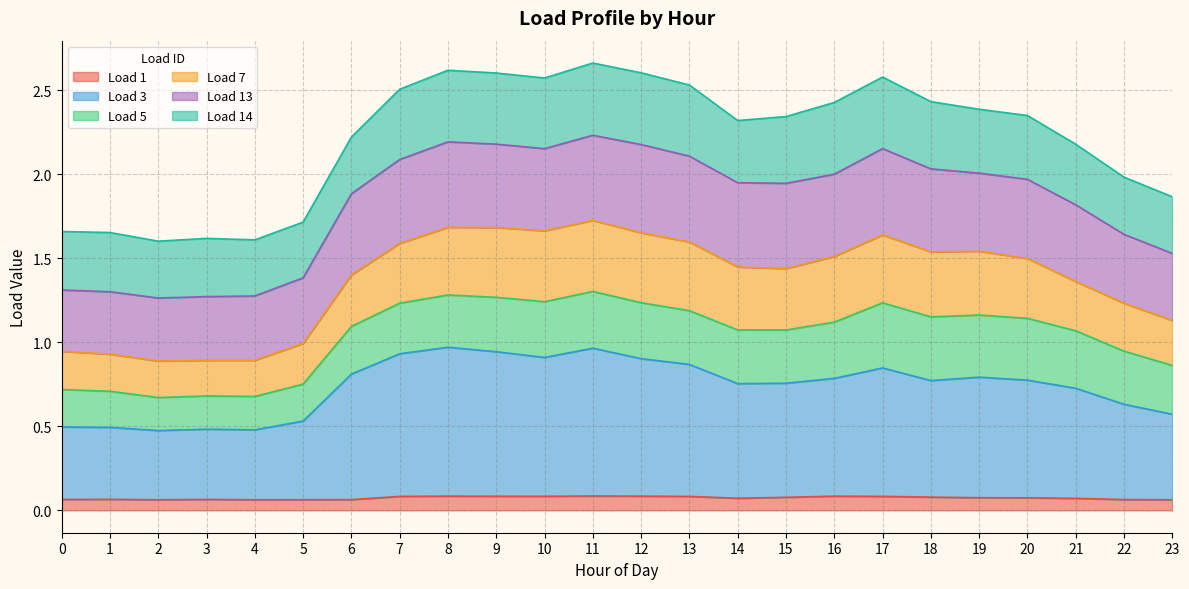

What is the total value across all series at 12?

2.6